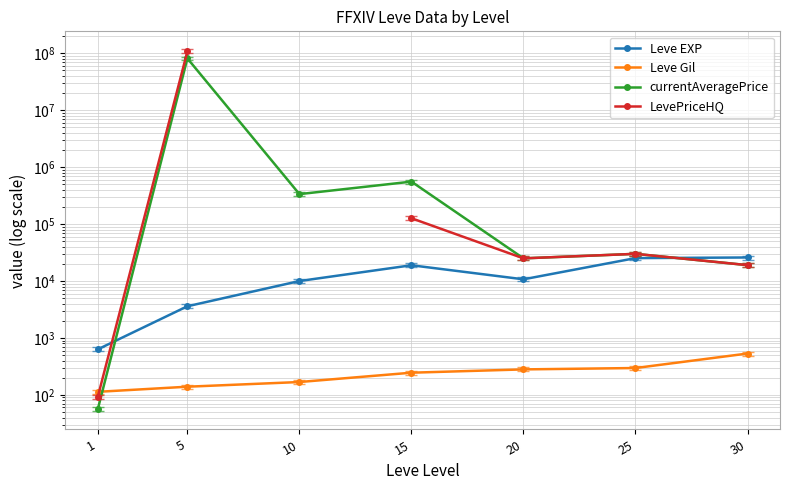

The Leve EXP series shows 10710.0 at 20. True or false?

True